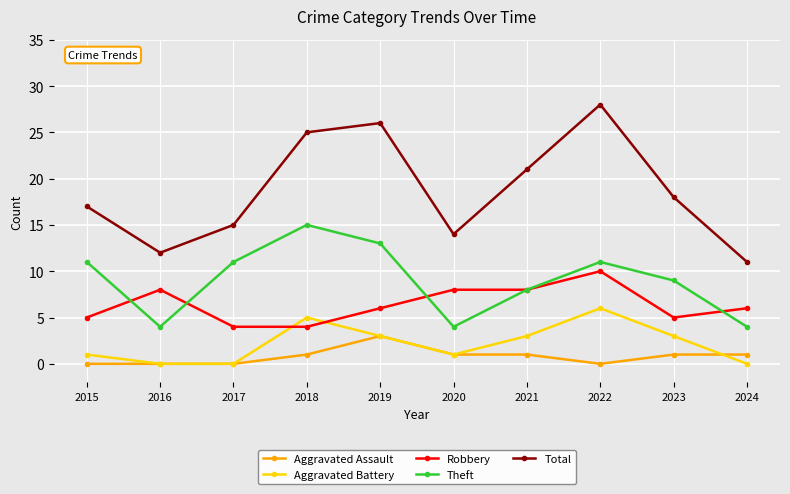

Which series has the largest total across all categories?

Total